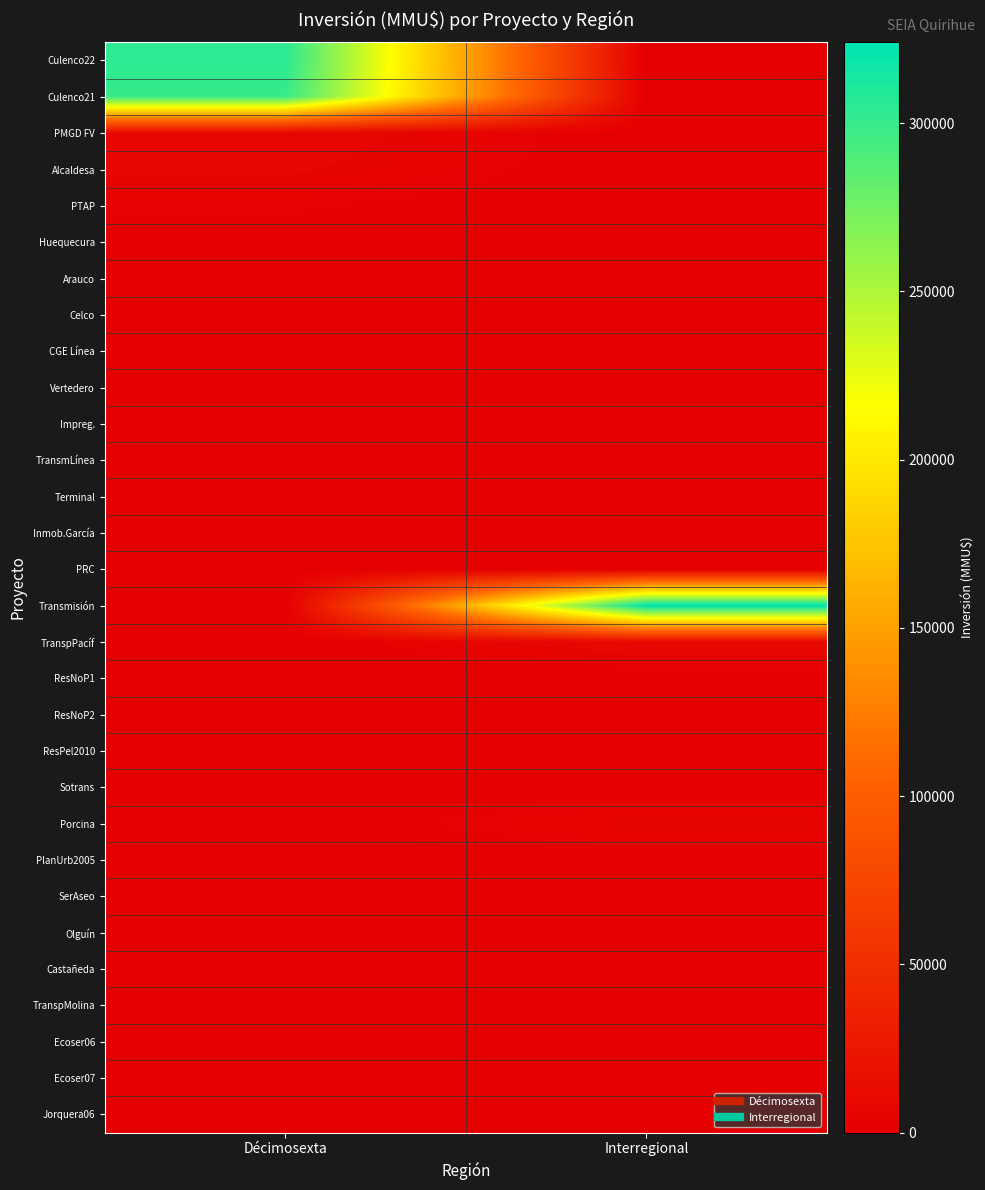

Reading left to right, transcribe all the data shown in this chart.

Culenco22: Décimosexta=305000	Interregional=0
Culenco21: Décimosexta=300000	Interregional=0
PMGD FV: Décimosexta=9000	Interregional=0
Alcaldesa: Décimosexta=7000	Interregional=0
PTAP: Décimosexta=3000	Interregional=0
Huequecura: Décimosexta=1300	Interregional=0
Arauco: Décimosexta=1610	Interregional=0
Celco: Décimosexta=1610	Interregional=0
CGE Línea: Décimosexta=1480	Interregional=0
Vertedero: Décimosexta=635	Interregional=0
Impreg.: Décimosexta=480	Interregional=0
TransmLínea: Décimosexta=712	Interregional=0
Terminal: Décimosexta=200	Interregional=0
Inmob.García: Décimosexta=1250	Interregional=0
PRC: Décimosexta=41	Interregional=0
Transmisión: Décimosexta=0	Interregional=324020
TranspPacíf: Décimosexta=0	Interregional=9903
ResNoP1: Décimosexta=0	Interregional=100
ResNoP2: Décimosexta=0	Interregional=100
ResPel2010: Décimosexta=0	Interregional=0
Sotrans: Décimosexta=0	Interregional=22
Porcina: Décimosexta=0	Interregional=6500
PlanUrb2005: Décimosexta=0	Interregional=0
SerAseo: Décimosexta=0	Interregional=234
Olguín: Décimosexta=0	Interregional=10
Castañeda: Décimosexta=0	Interregional=300
TranspMolina: Décimosexta=0	Interregional=80
Ecoser06: Décimosexta=0	Interregional=200
Ecoser07: Décimosexta=0	Interregional=200
Jorquera06: Décimosexta=0	Interregional=22